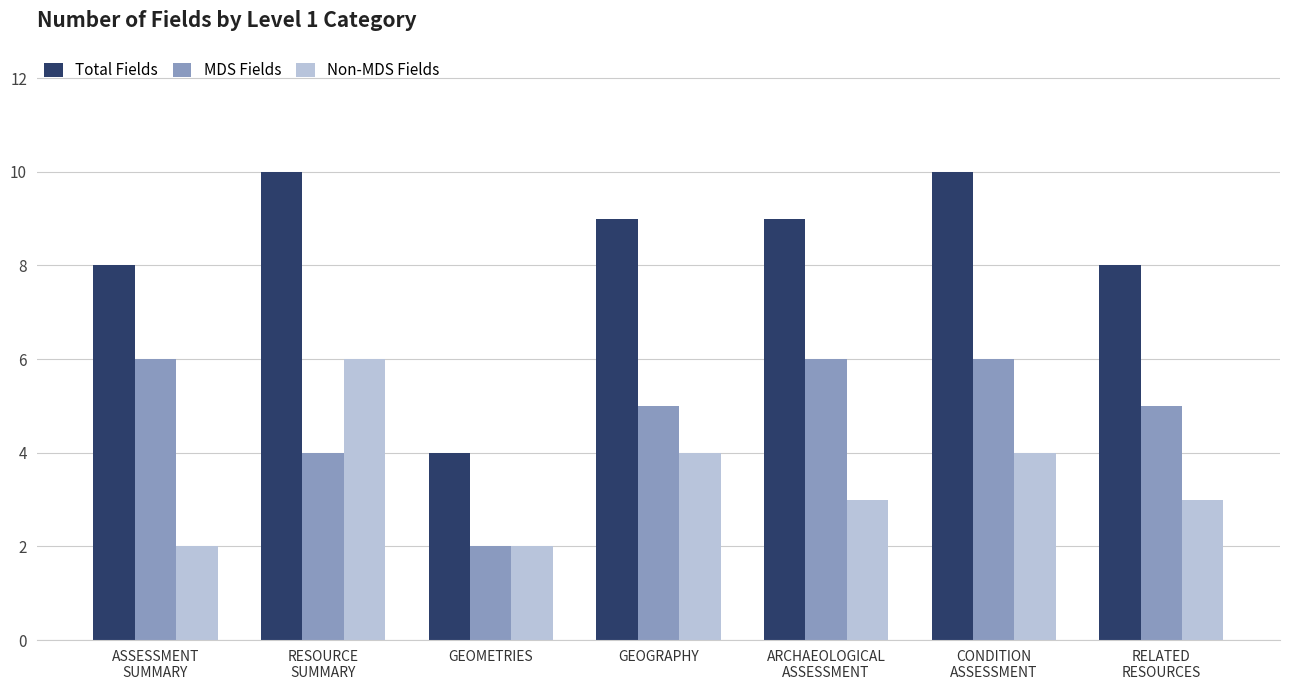

Reading right to left, what are all the values shown in this chart?

Total Fields: RELATED
RESOURCES=8	CONDITION
ASSESSMENT=10	ARCHAEOLOGICAL
ASSESSMENT=9	GEOGRAPHY=9	GEOMETRIES=4	RESOURCE
SUMMARY=10	ASSESSMENT
SUMMARY=8
MDS Fields: RELATED
RESOURCES=5	CONDITION
ASSESSMENT=6	ARCHAEOLOGICAL
ASSESSMENT=6	GEOGRAPHY=5	GEOMETRIES=2	RESOURCE
SUMMARY=4	ASSESSMENT
SUMMARY=6
Non-MDS Fields: RELATED
RESOURCES=3	CONDITION
ASSESSMENT=4	ARCHAEOLOGICAL
ASSESSMENT=3	GEOGRAPHY=4	GEOMETRIES=2	RESOURCE
SUMMARY=6	ASSESSMENT
SUMMARY=2